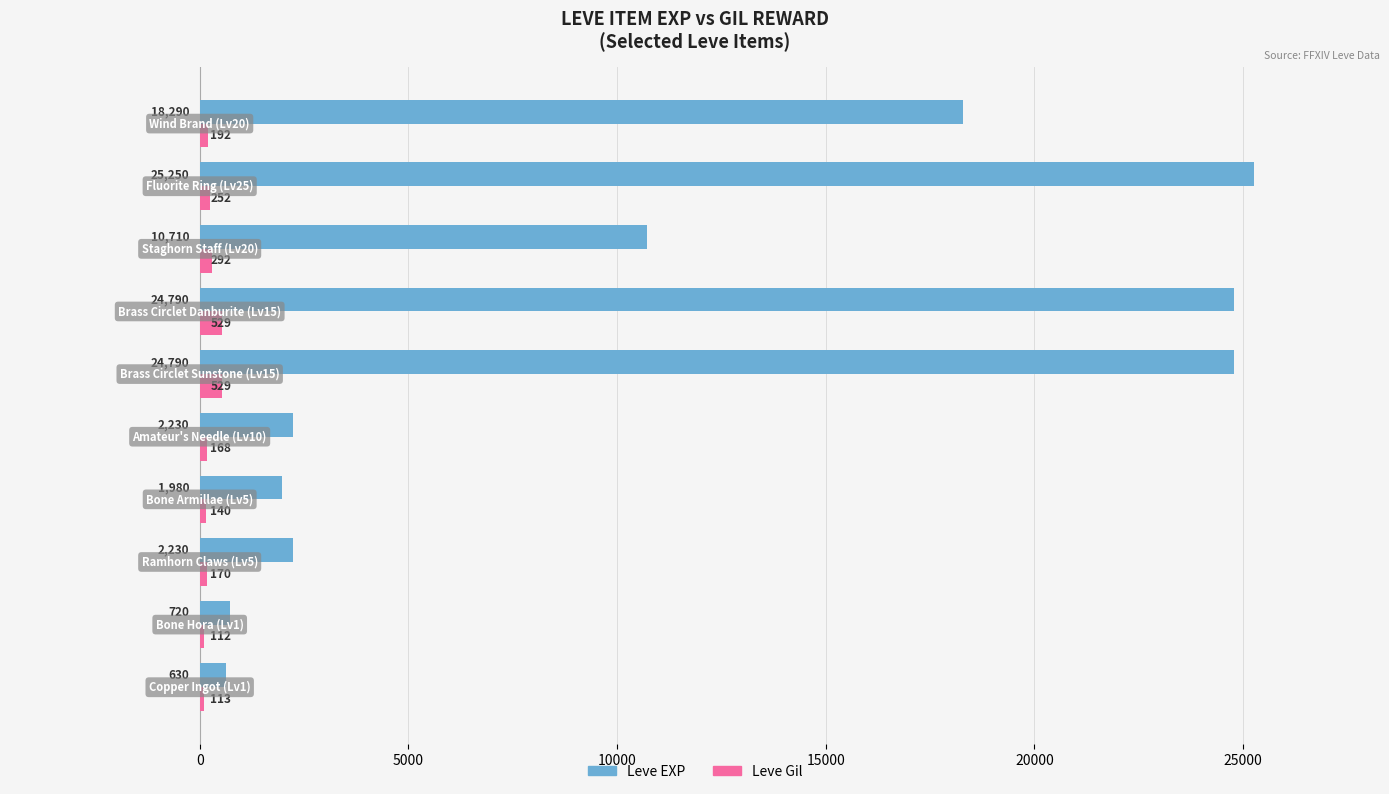

Count the number of categories in the chart.

10